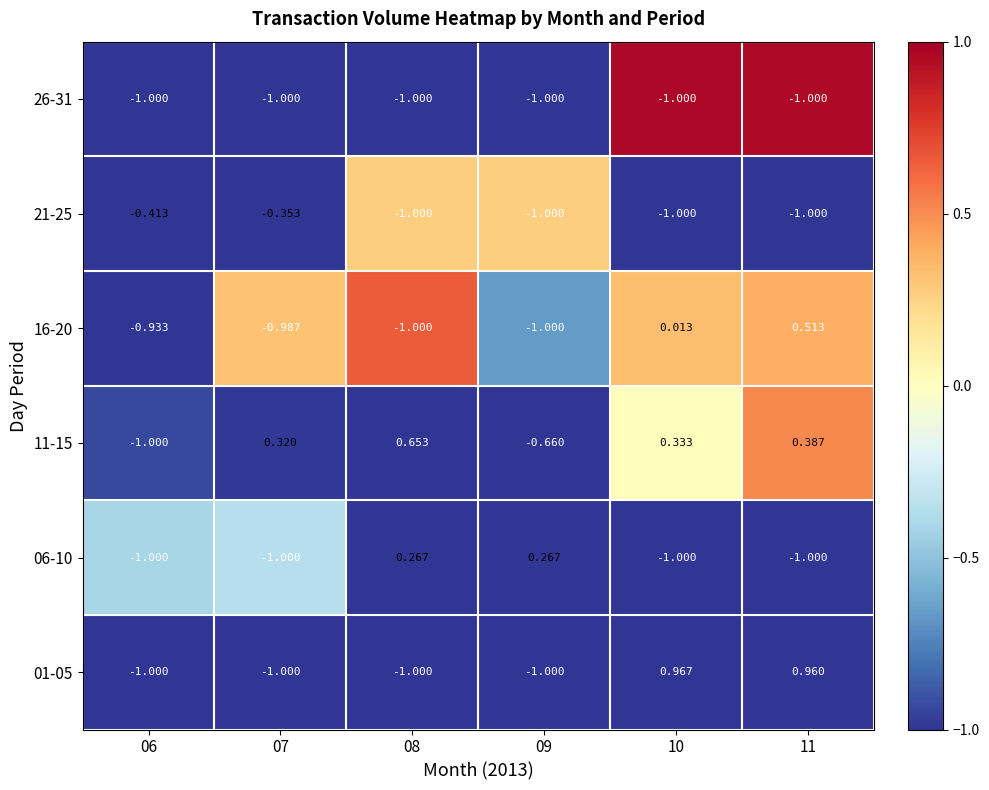

Is the value of 21-25 at 09 greater than the value of 11-15 at 09?

No